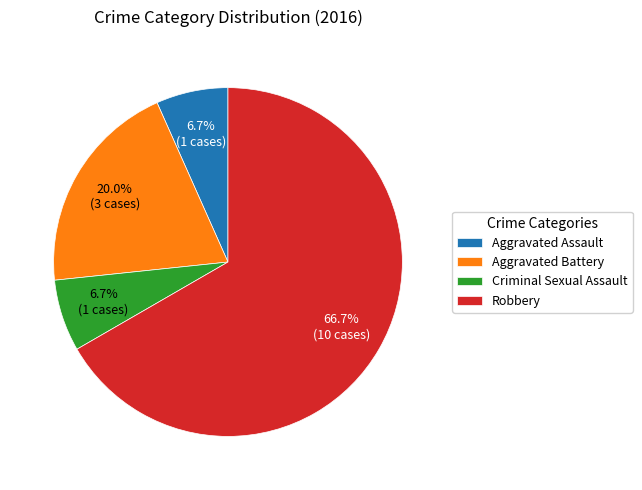

True or false: Criminal Sexual Assault accounts for 7% of the total.

True